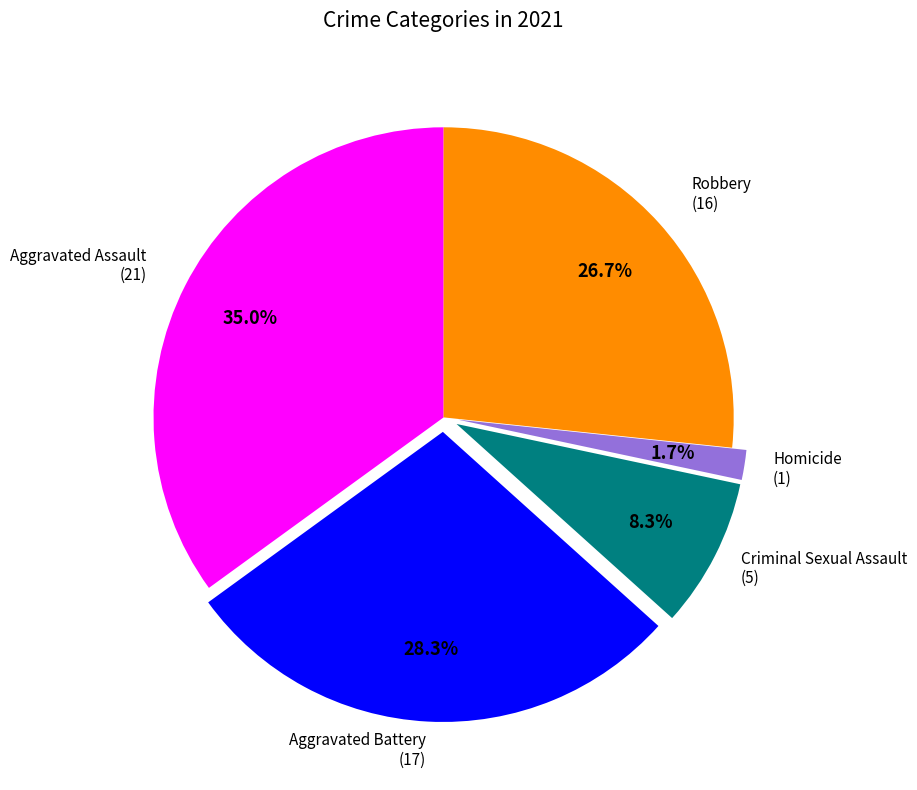

Is there a majority slice in this chart?

No